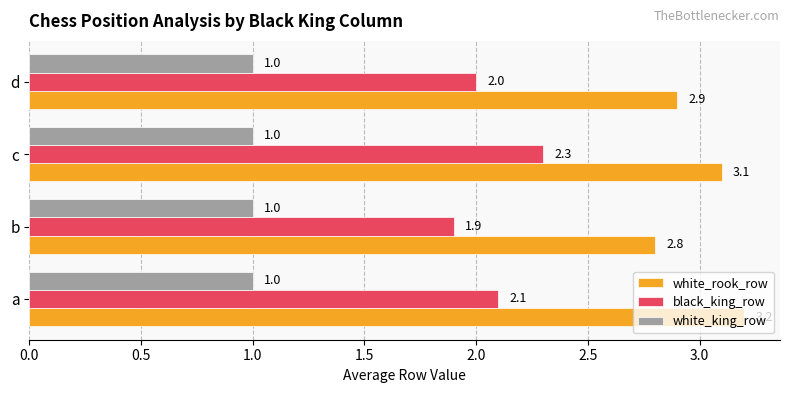

True or false: white_king_row has a value of 1.0 at d.

True